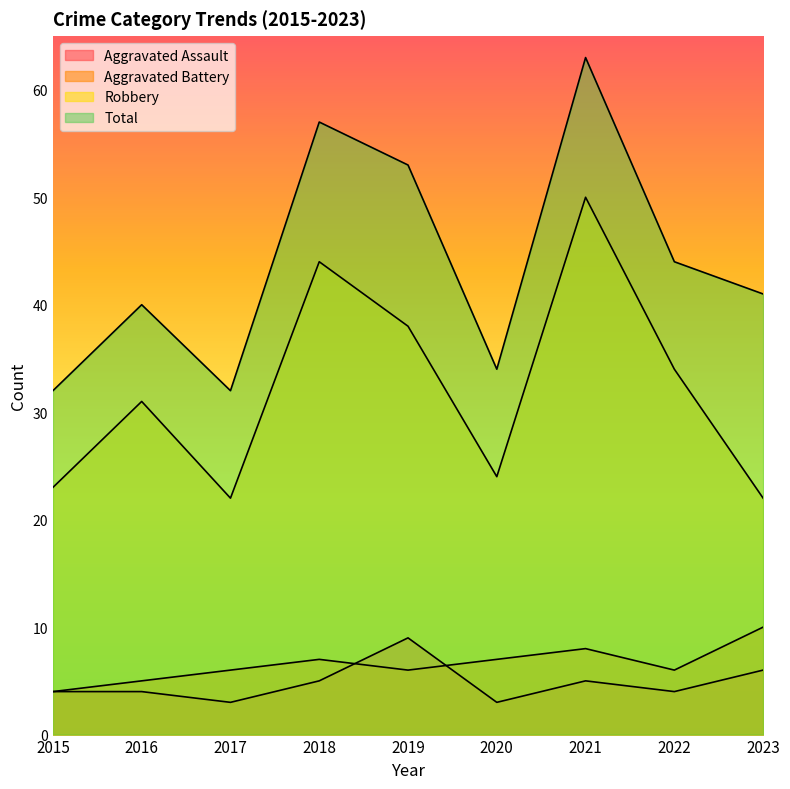

Where is the first local minimum for Aggravated Battery?

2019